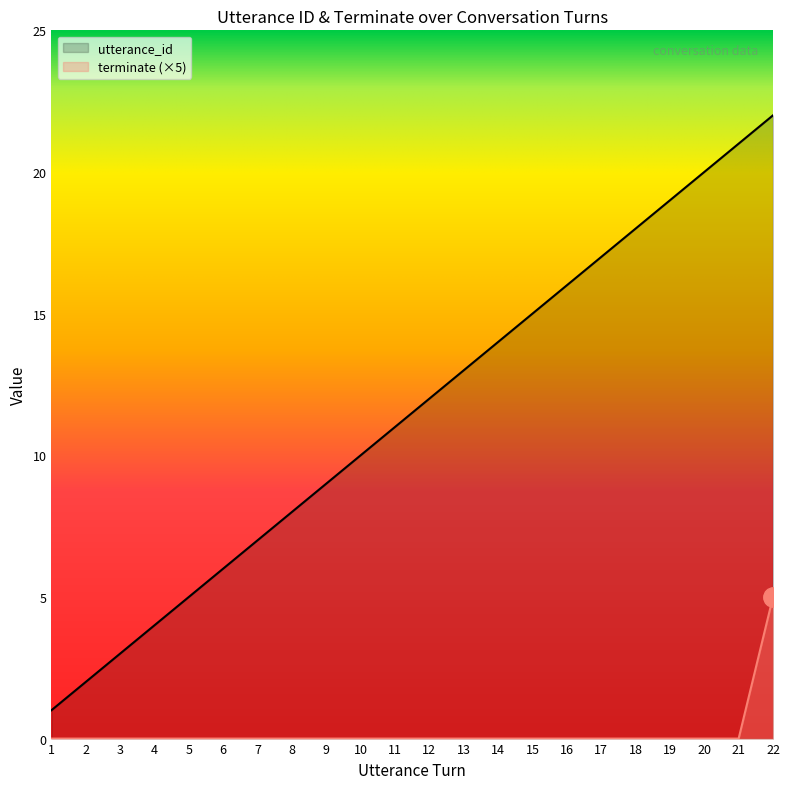

True or false: terminate and utterance_id intersect in this chart.

False